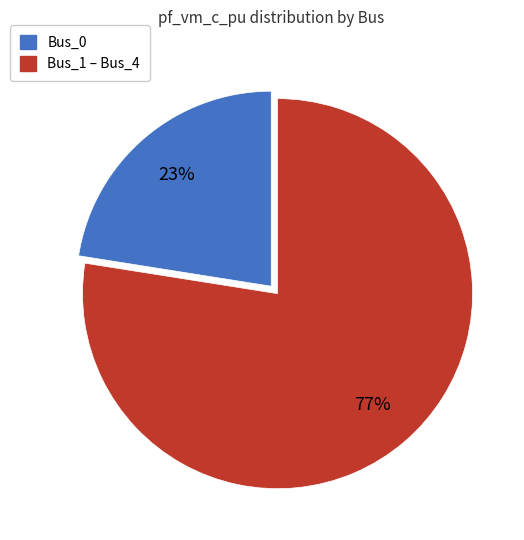

Does any single category account for the majority?

Yes